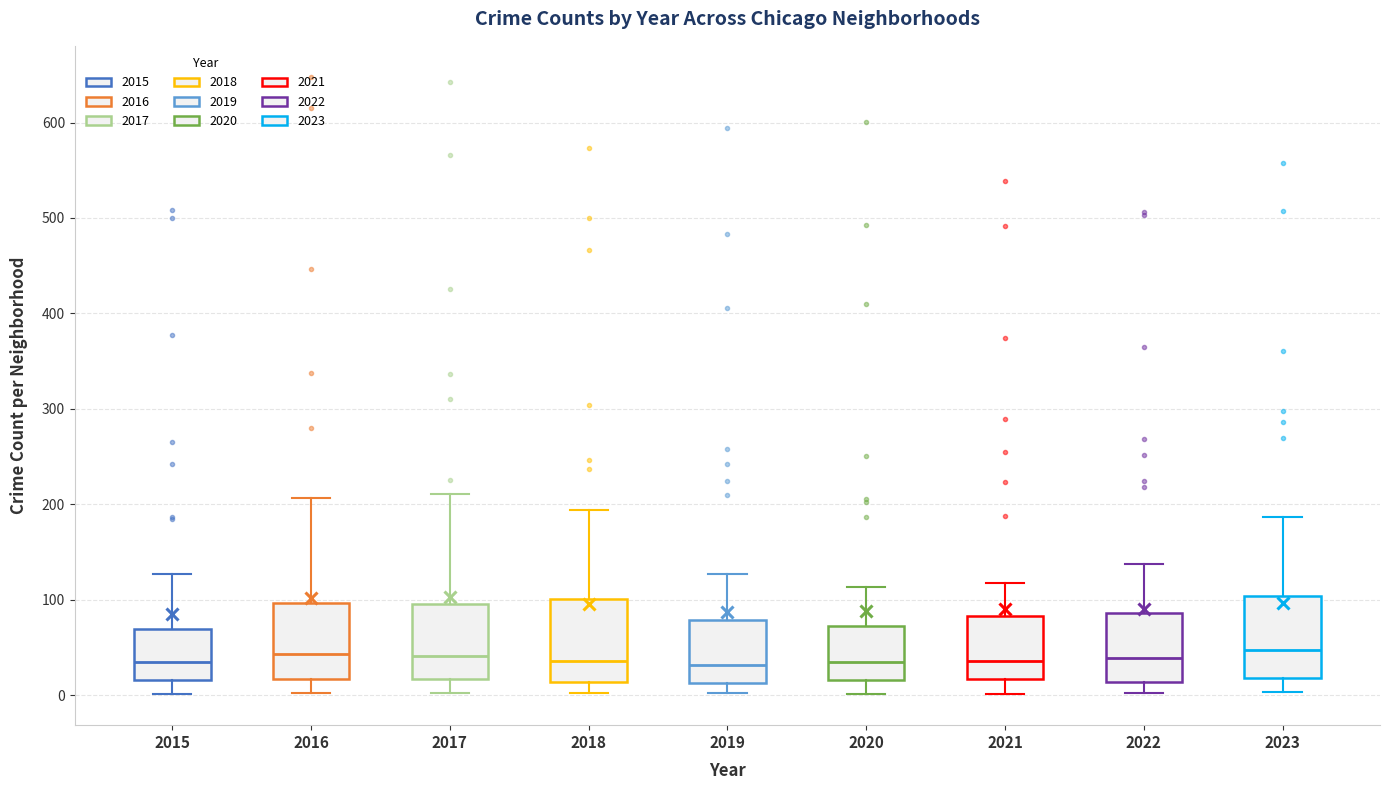

Reading left to right, read every box against the y-axis: the position of its median line, the range the box covers, and the ends of its whiskers. The values are not printed on the chart, so give them approximately, as read against the axis.

2015: median 40, box 20 to 70, whiskers 0 to 130
2016: median 40, box 20 to 100, whiskers 0 to 210
2017: median 40, box 20 to 100, whiskers 0 to 210
2018: median 40, box 10 to 100, whiskers 0 to 190
2019: median 30, box 10 to 80, whiskers 0 to 130
2020: median 40, box 20 to 70, whiskers 0 to 110
2021: median 40, box 20 to 80, whiskers 0 to 120
2022: median 40, box 10 to 90, whiskers 0 to 140
2023: median 50, box 20 to 100, whiskers 0 to 190